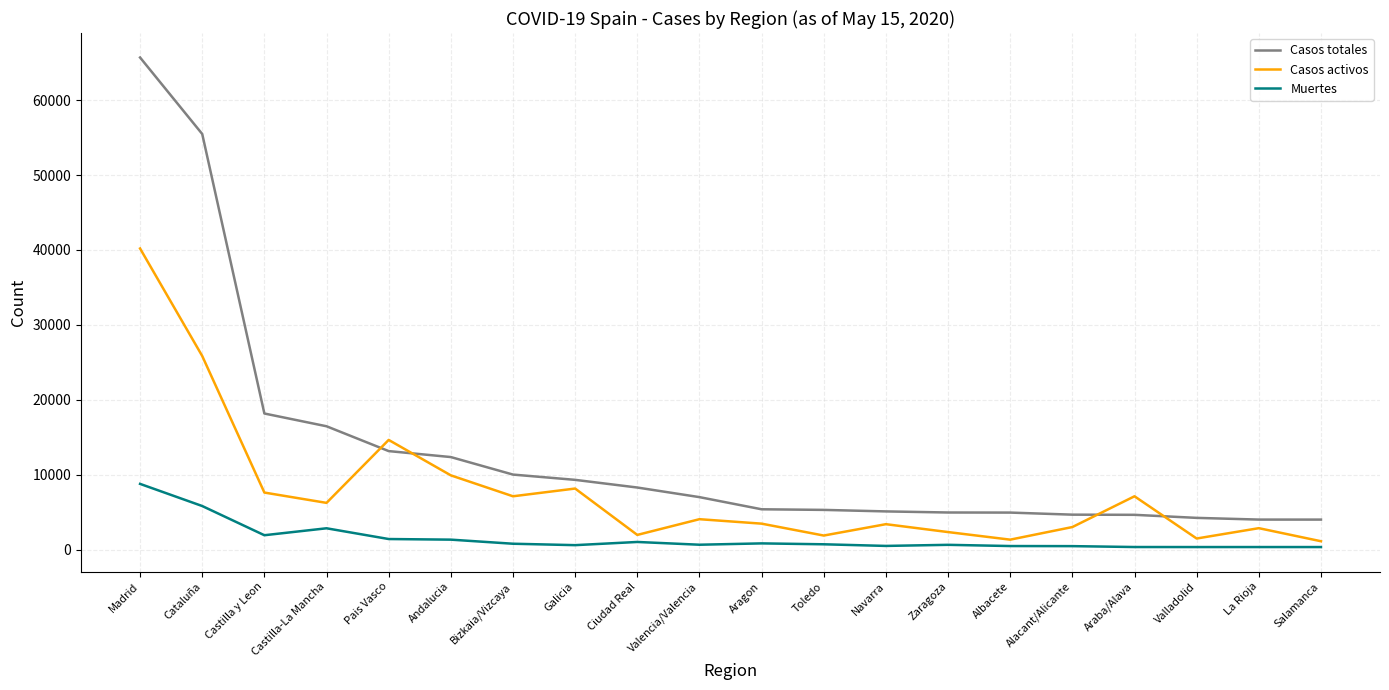

The Muertes series shows 5823 at Cataluña. True or false?

True